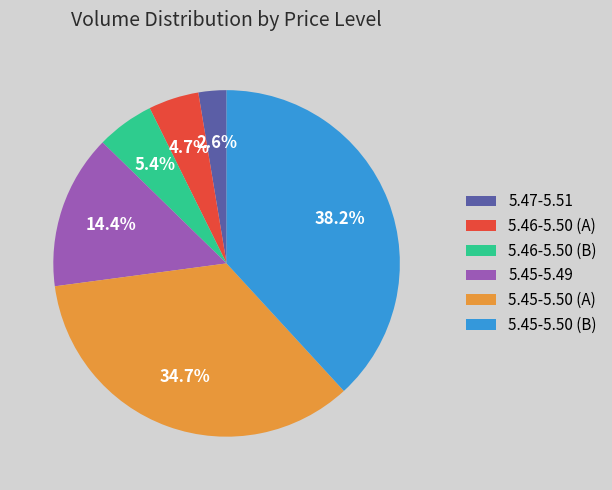

What portion of the pie excludes 5.45-5.50 (A)?

65.3%